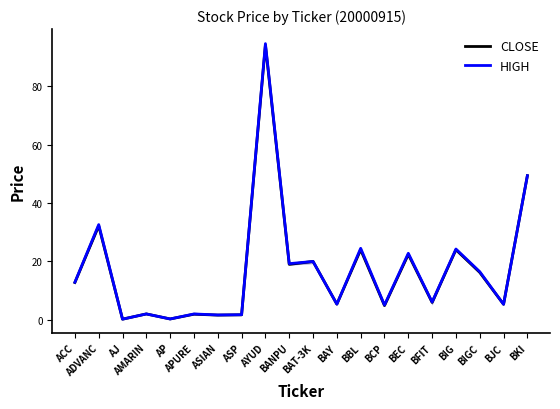

Count the number of data series in this chart.

2